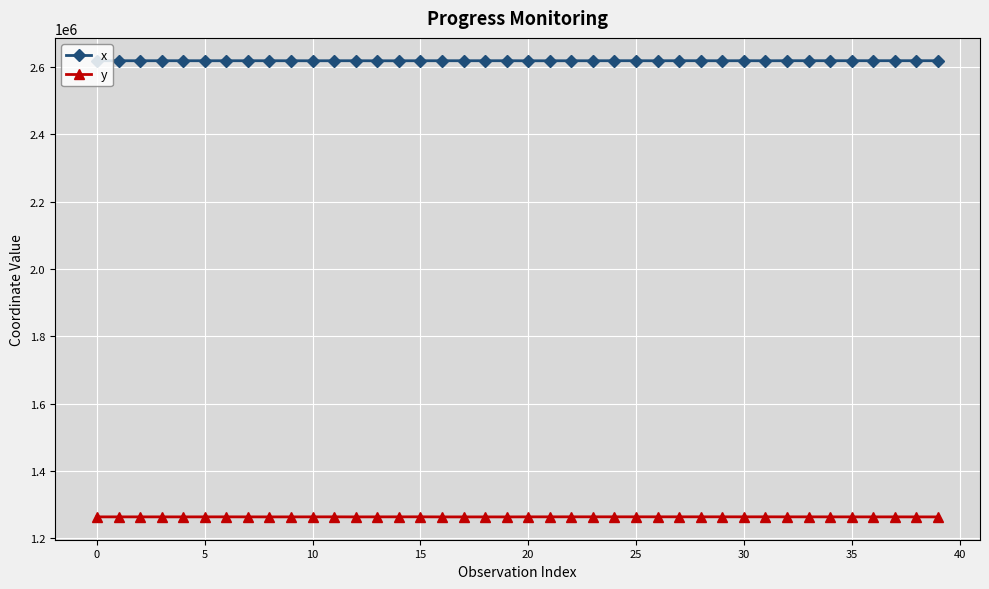

In x, how many points are higher than both neighbors (excluding endpoints)?

11